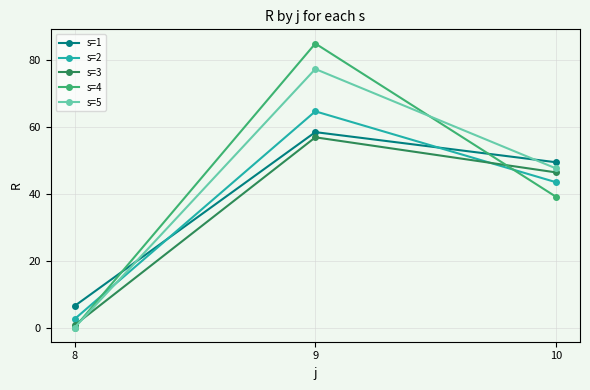

Is the value of s=1 at 8 greater than the value of s=5 at 8?

Yes